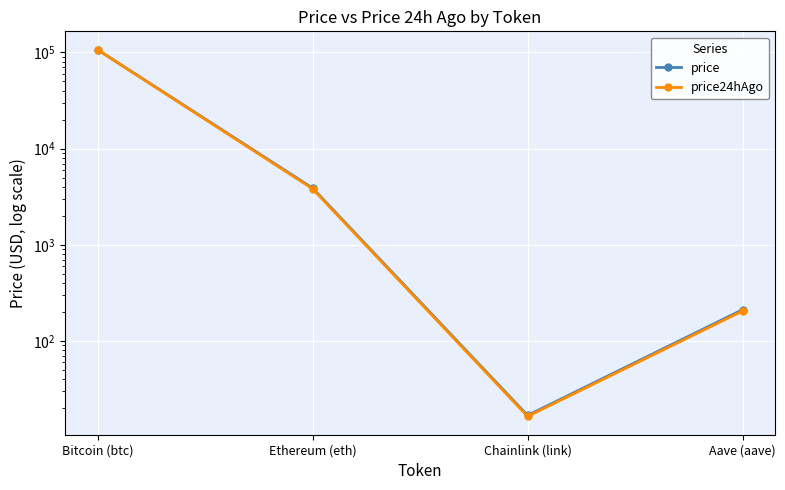

Rank the series by their maximum value, from lowest to highest.

price24hAgo, price